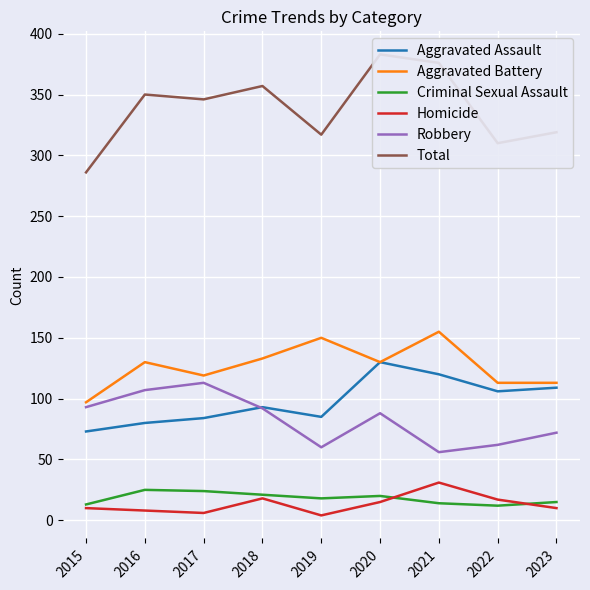

In Total, how many points are lower than both neighbors (excluding endpoints)?

3